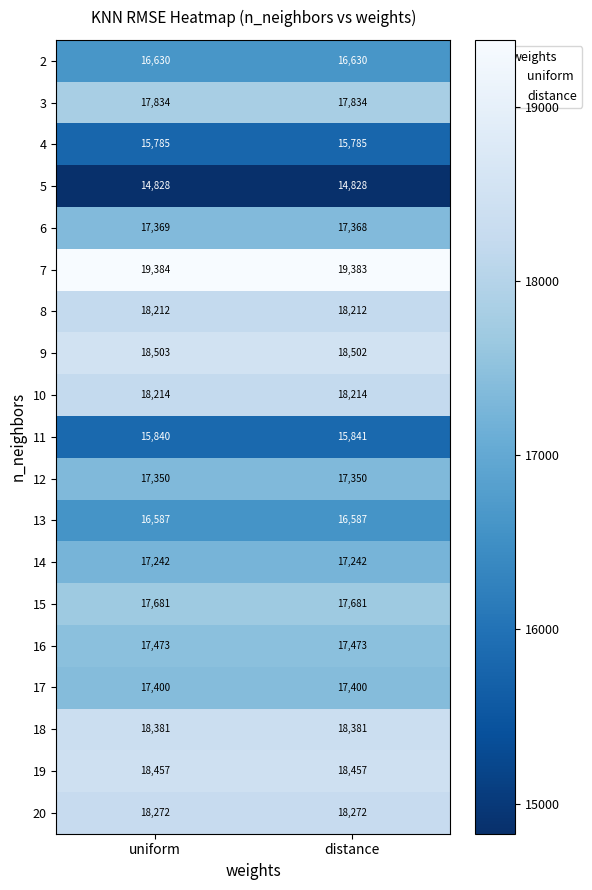

At distance, list the series in order from largest to smallest.

7, 9, 19, 18, 20, 10, 8, 3, 15, 16, 17, 6, 12, 14, 2, 13, 11, 4, 5